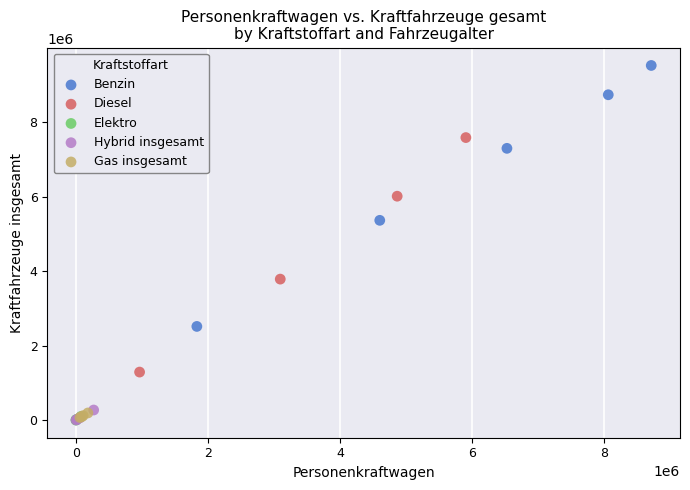

Which series reaches the maximum Y coordinate?

Benzin